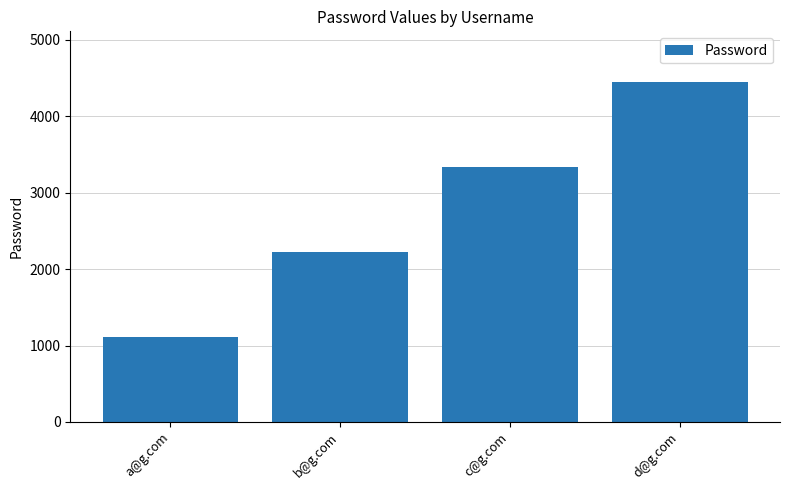

Reading left to right, extract all data points from this chart.

a@g.com=1111	b@g.com=2222	c@g.com=3333	d@g.com=4444